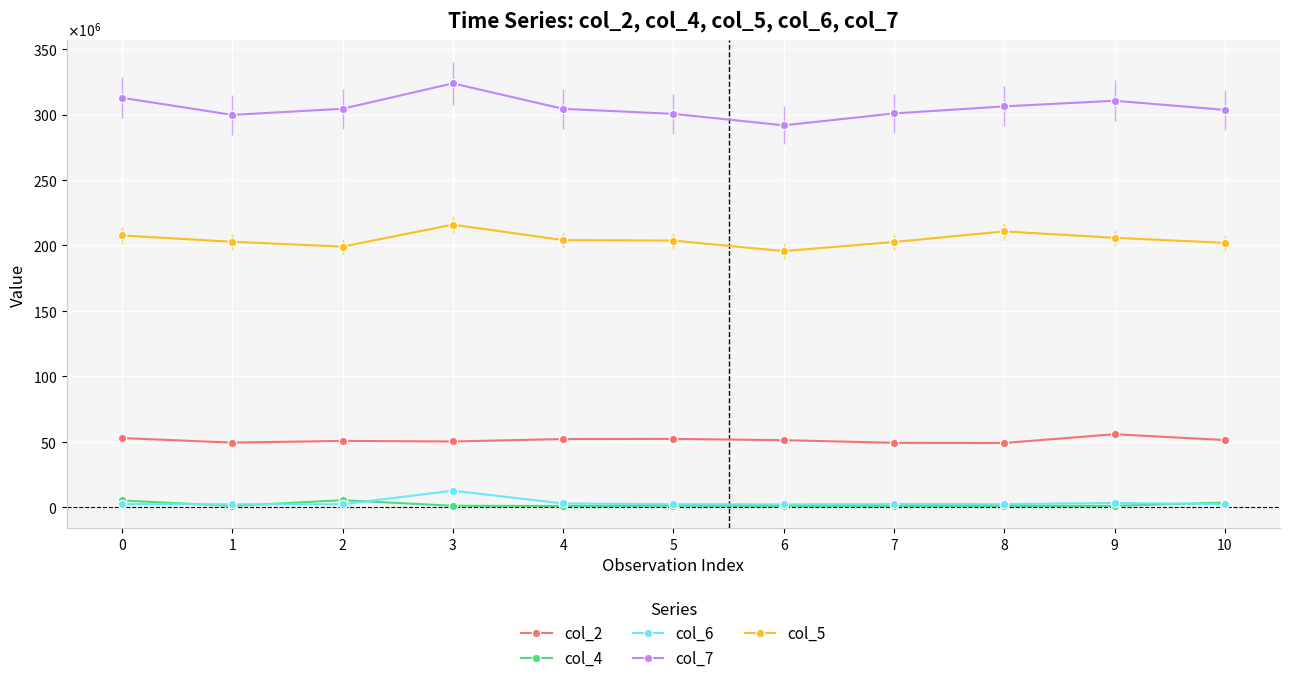

True or false: col_5 has a value of 277231554 at 7.

False